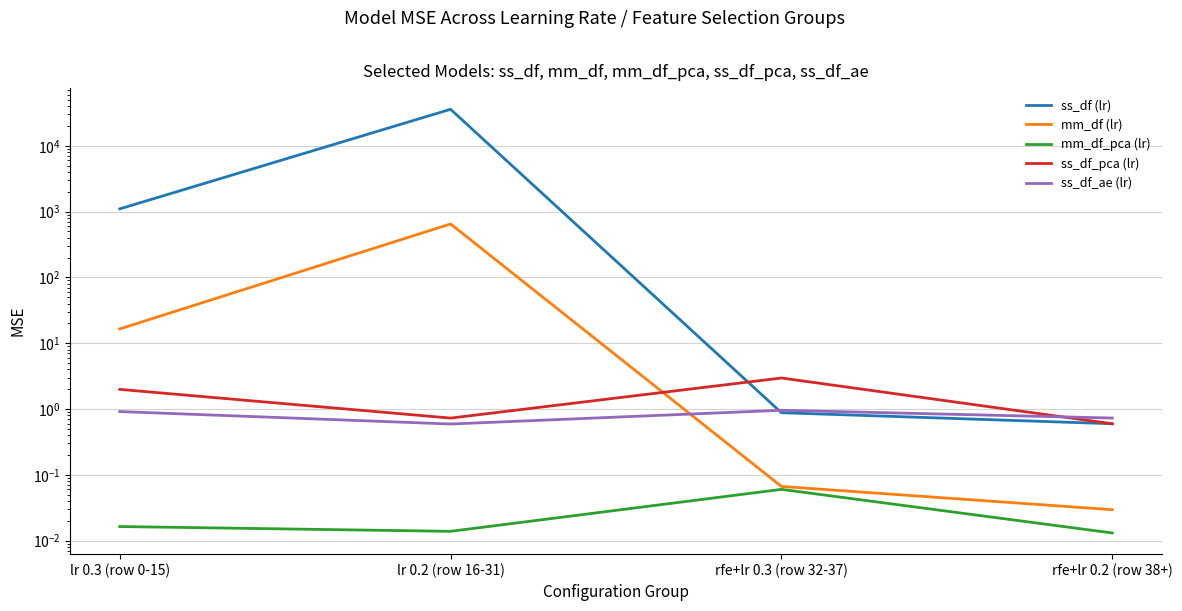

How many ss_df_ae (lr) values are between 0 and 1?

4